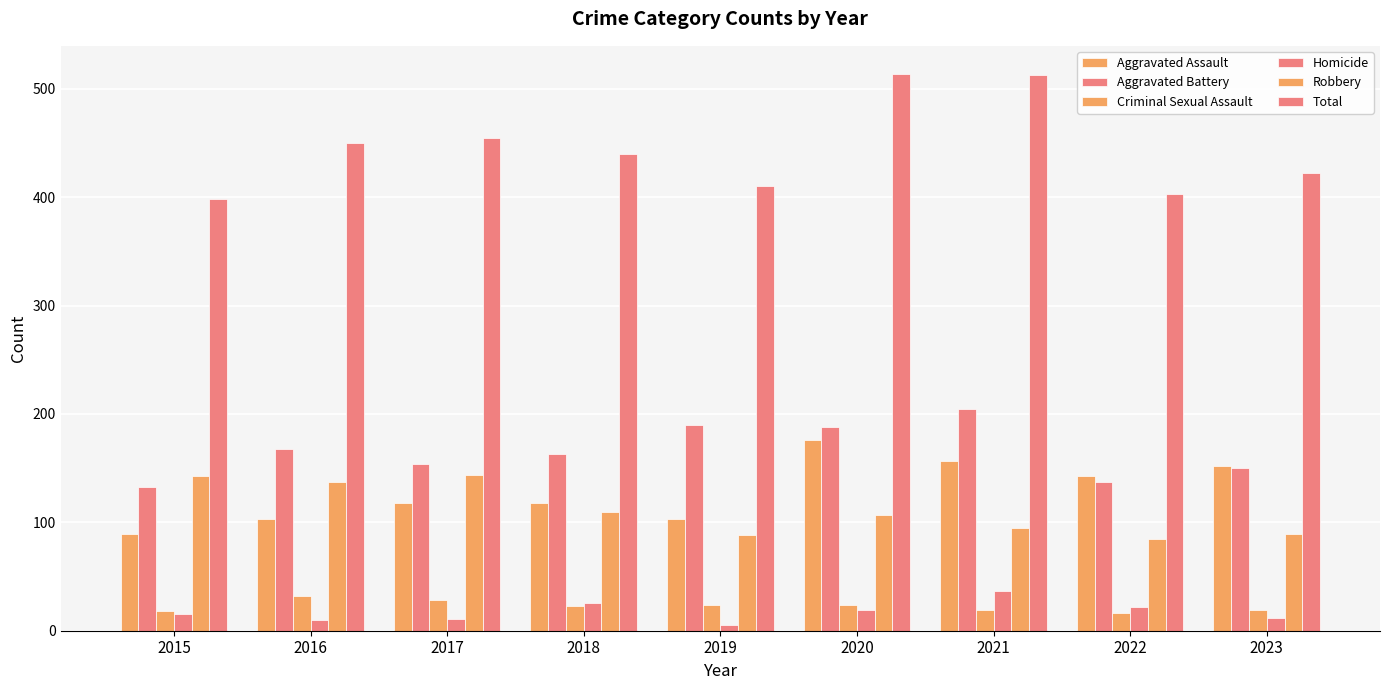

How many categories are shown in the chart?

9